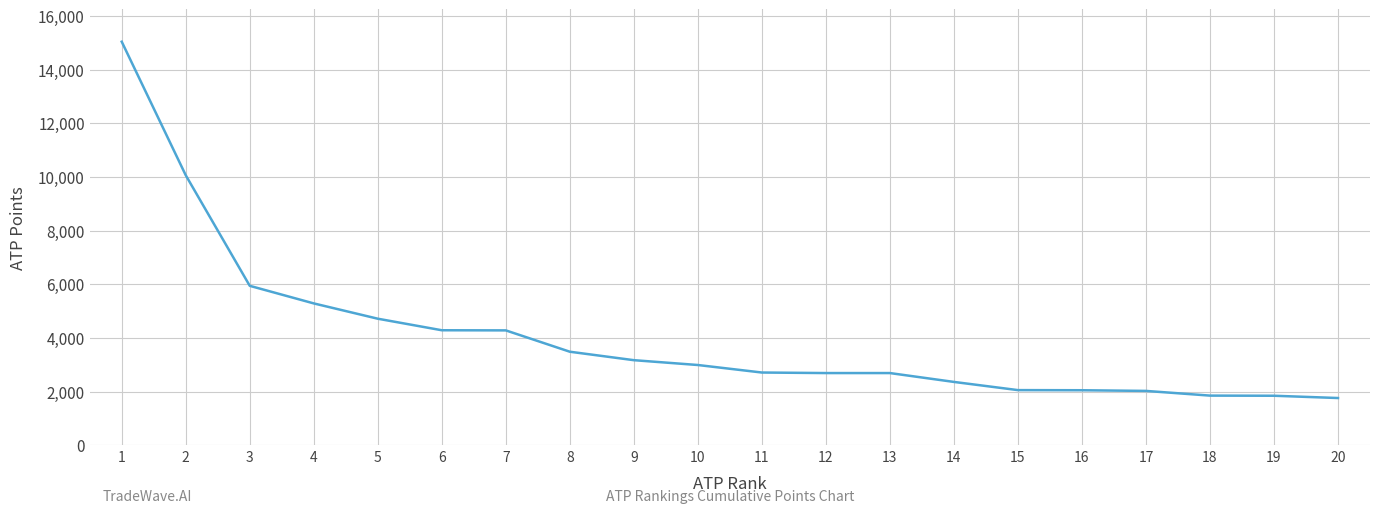

The value at 17 is 2030. True or false?

True